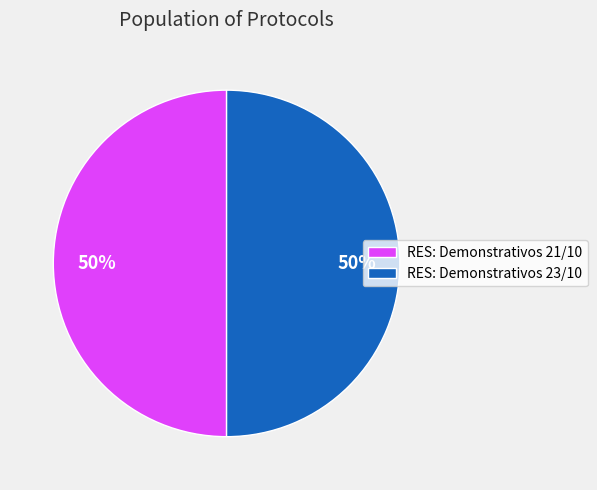

To the nearest percent, what is the average slice percentage?

50%